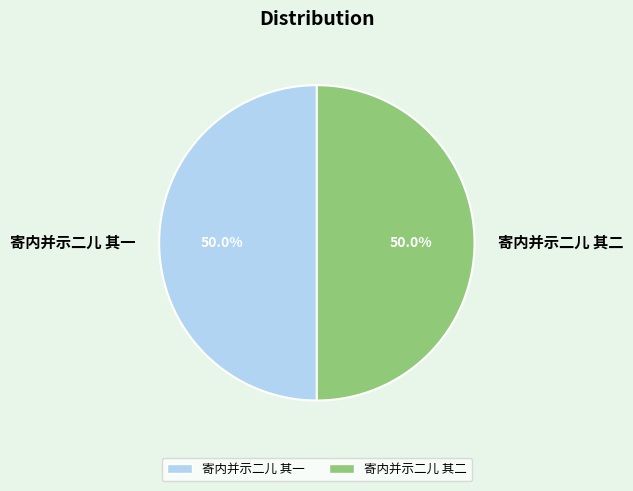

How many segments does this pie chart have?

2